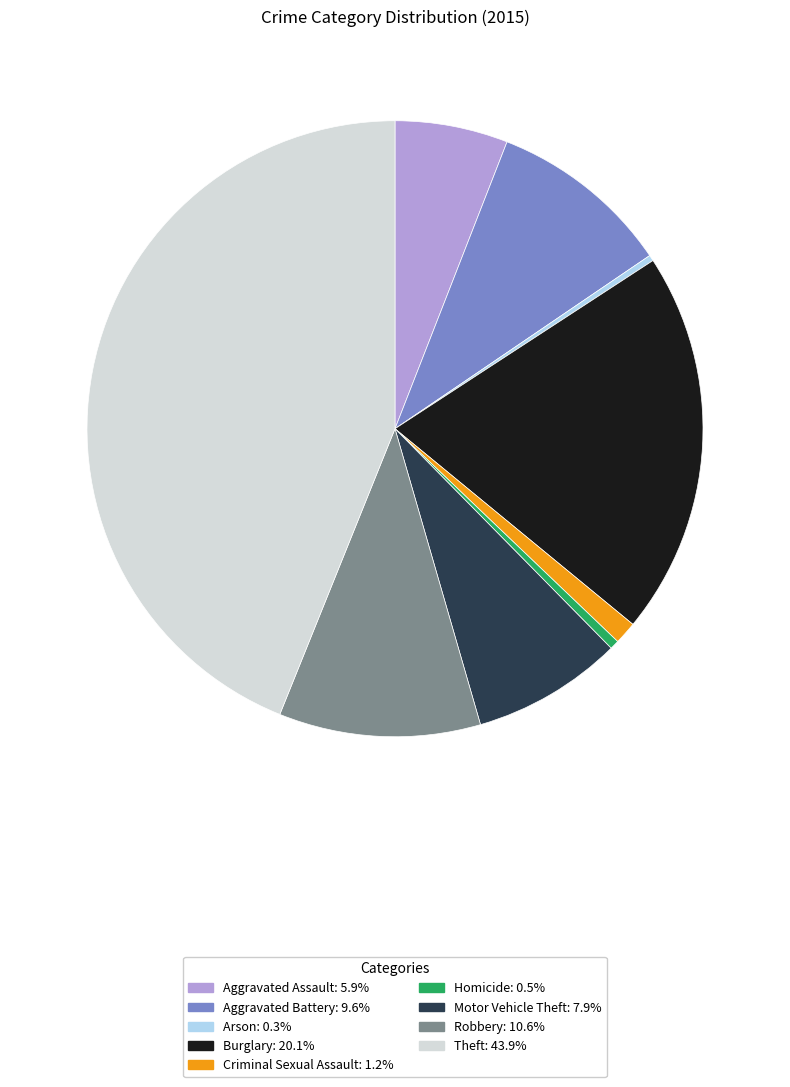

Which category has the biggest portion of the pie?

Theft